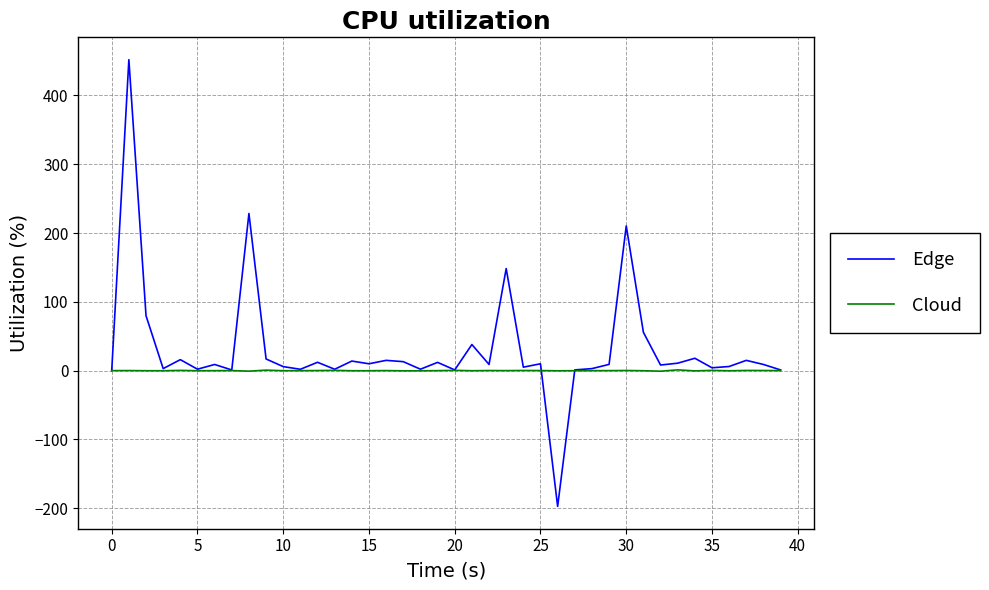

How many lines are shown in the chart?

2